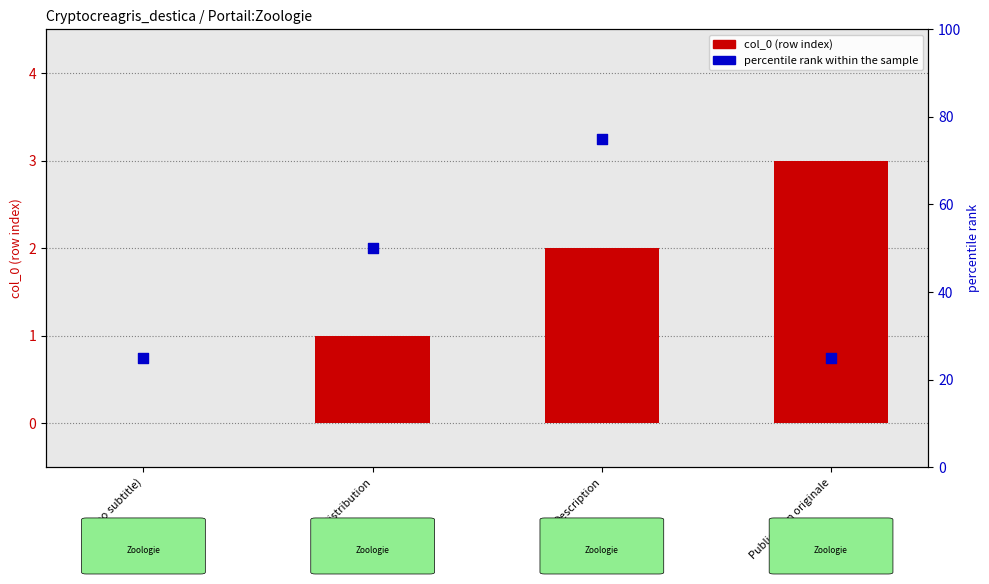

At which category is the sum across all series the highest?

Description